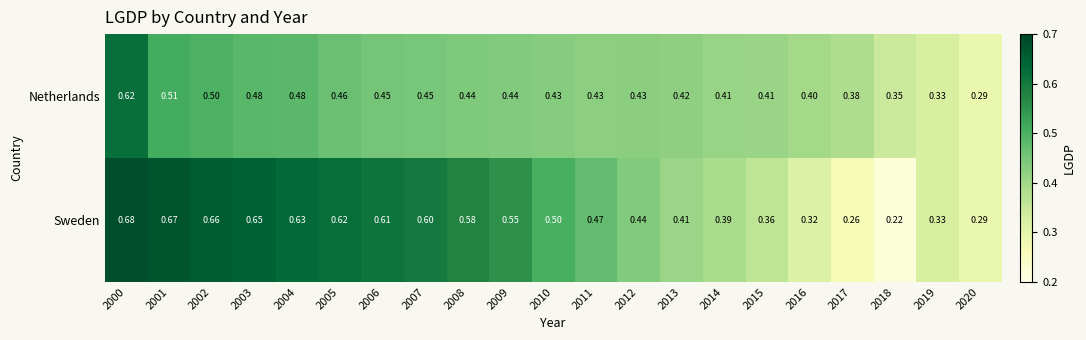

Which label corresponds to the largest value in the chart?

2000